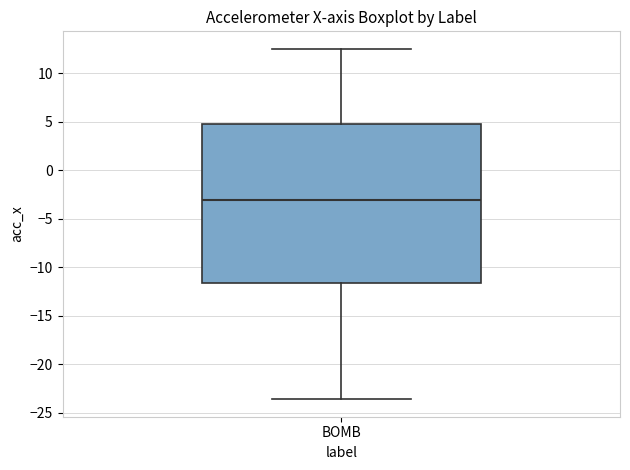

Read this box plot against the y-axis: the position of the median line, the range covered by the box, and the ends of both whiskers. The values are not printed on the chart, so give them approximately, as read against the axis.

median -3.0, box -11.5 to 4.5, whiskers -23.5 to 12.5